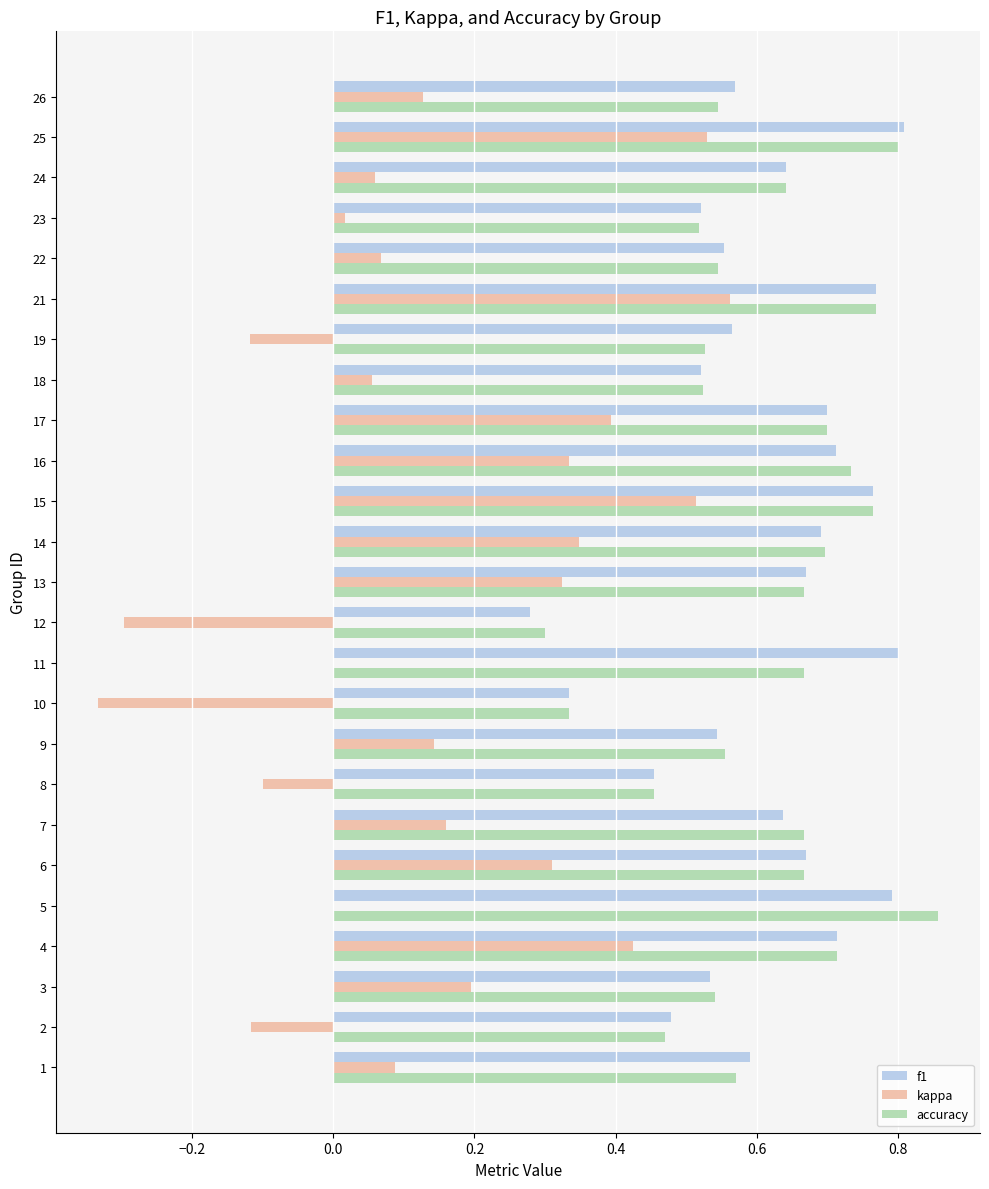

True or false: accuracy has a value of 0.6 at 8.

False